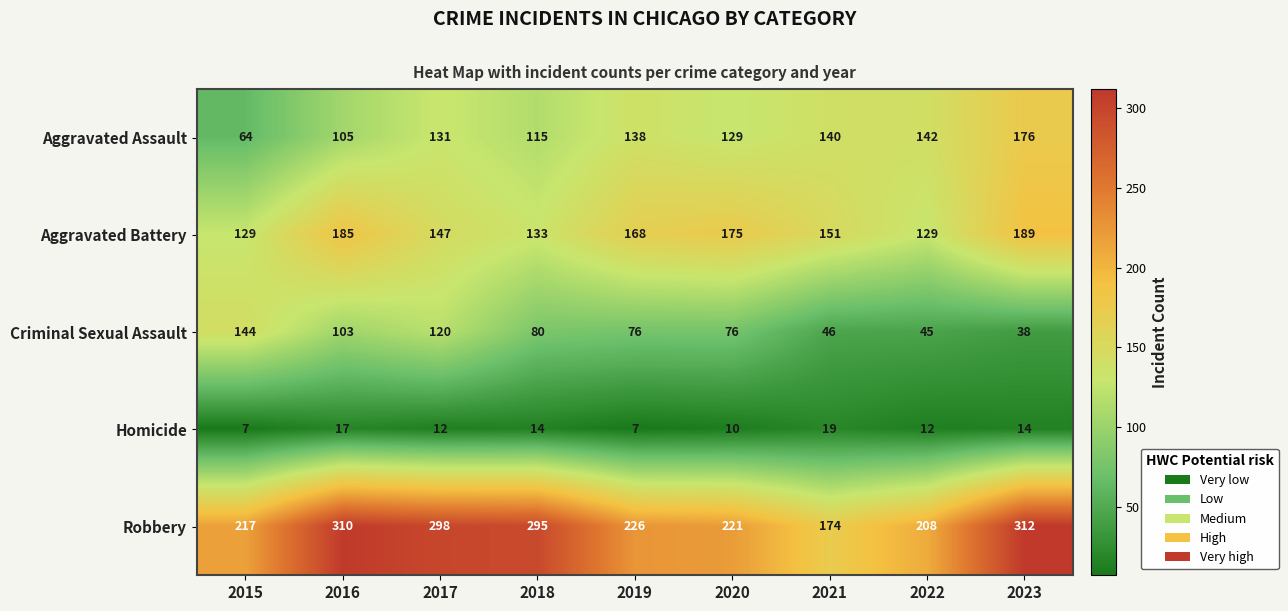

The Aggravated Assault series shows 41 at 2015. True or false?

False